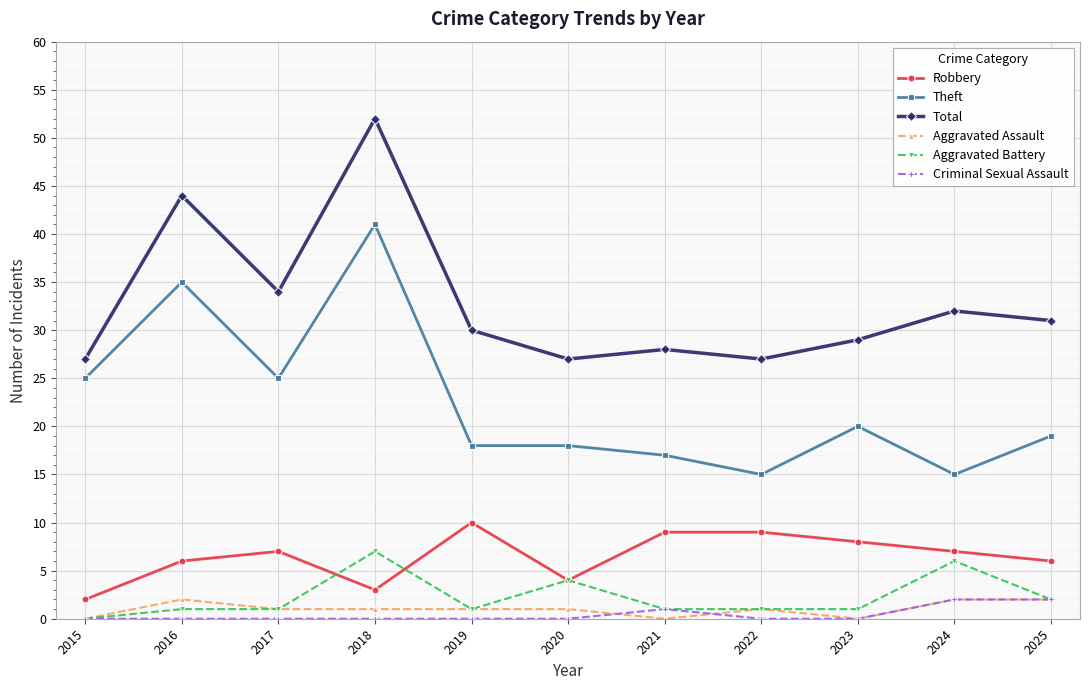

Read the Aggravated Battery value at 2022.

1